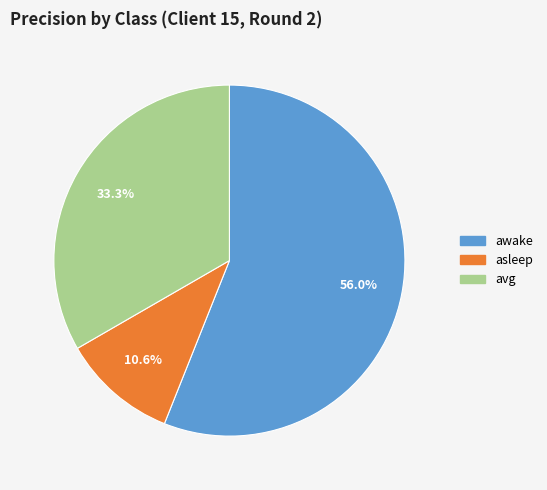

How many segments does this pie chart have?

3